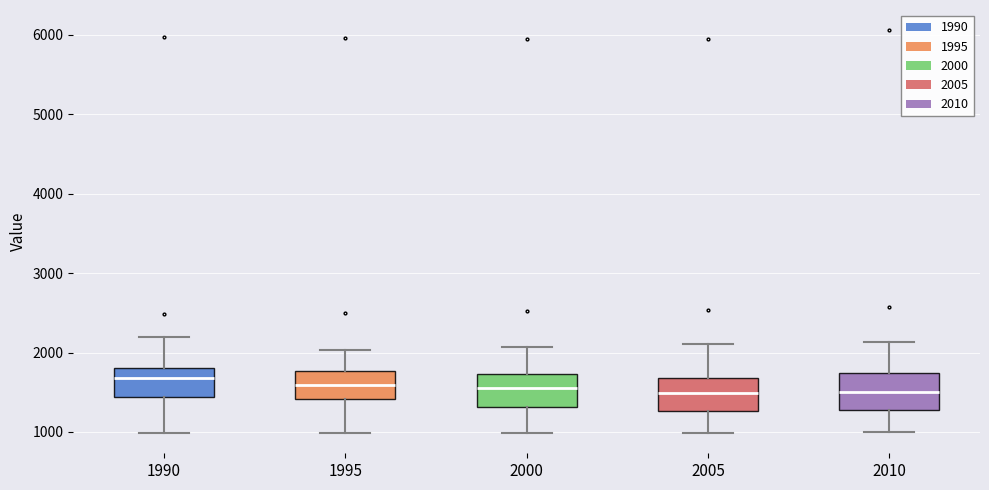

Reading left to right, transcribe this box plot: for each box, give where its median line is, the range the box spans, and where its two whiskers end, as read against the y-axis. The values are not printed on the chart, so give them approximately, as read against the axis.

1990: median 1700, box 1400 to 1800, whiskers 1000 to 2200
1995: median 1600, box 1400 to 1800, whiskers 1000 to 2000
2000: median 1600, box 1300 to 1700, whiskers 1000 to 2100
2005: median 1500, box 1300 to 1700, whiskers 1000 to 2100
2010: median 1500, box 1300 to 1700, whiskers 1000 to 2100